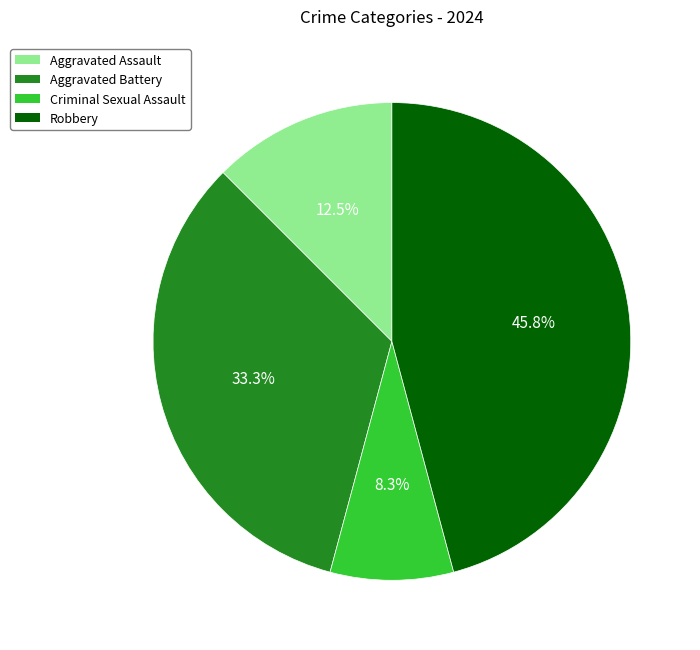

How many slices are in this pie chart?

4